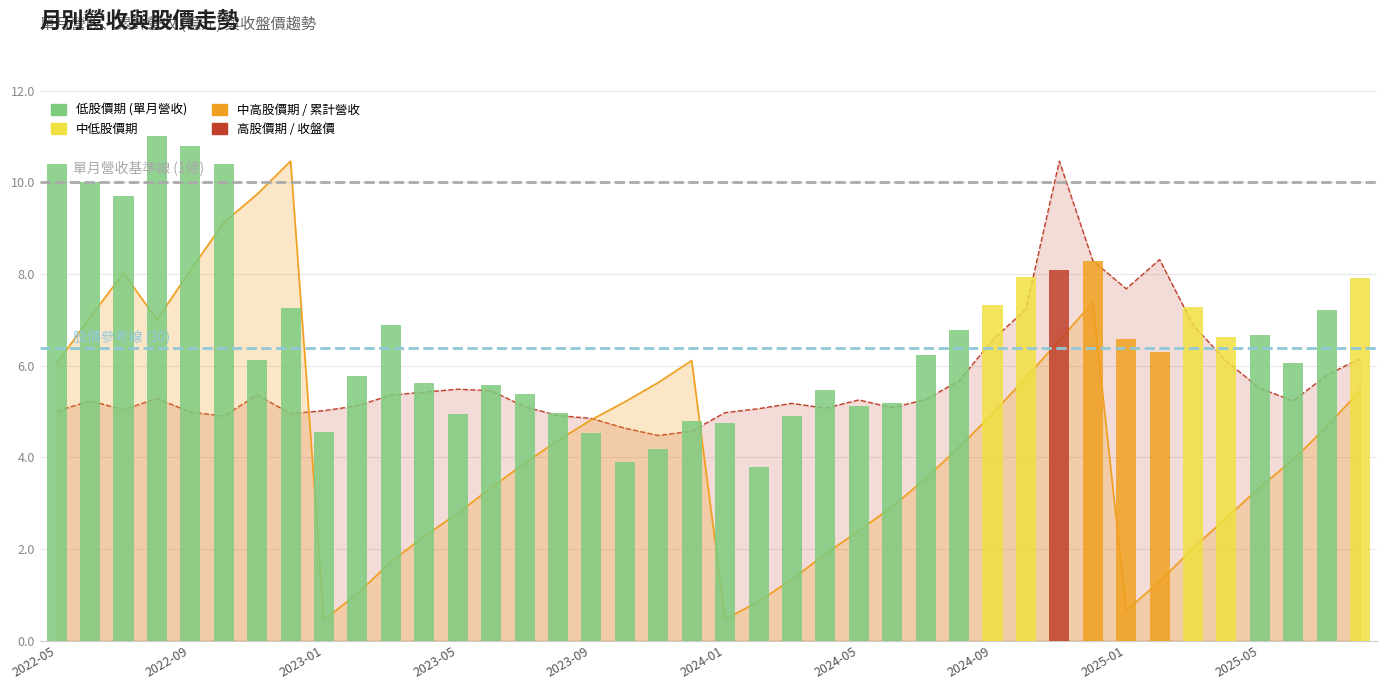

Reading left to right, transcribe all the data shown in this chart.

10.4	10.0	9.7	11.0	10.8	10.4	6.1	7.3	4.5	5.8	6.9	5.6	5.0	5.6	5.4	5.0	4.5	3.9	4.2	4.8	4.7	3.8	4.9	5.5	5.1	5.2	6.2	6.8	7.3	7.9	8.1	8.3	6.6	6.3	7.3	6.6	6.7	6.0	7.2	7.9